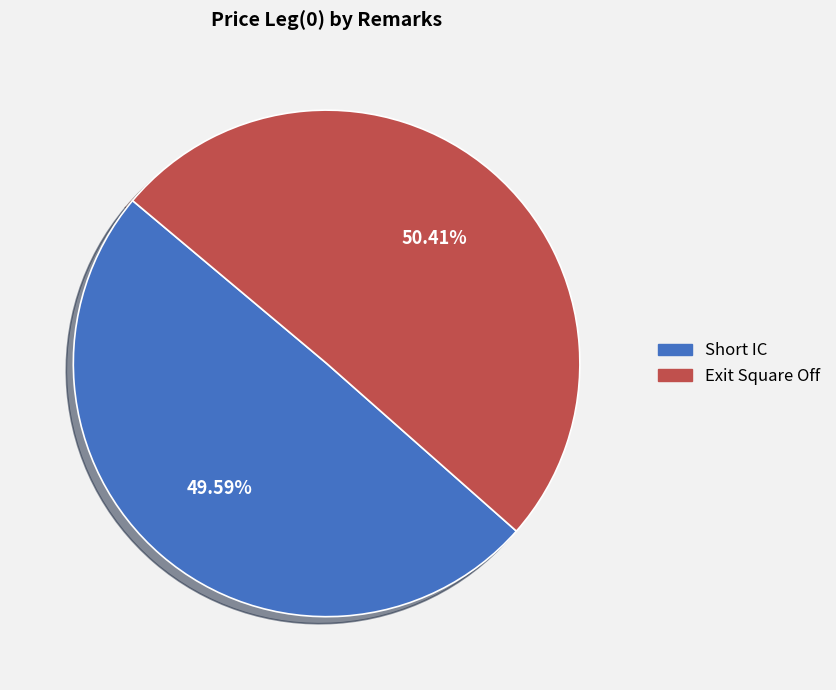

Rank the categories by value from lowest to highest.

Short IC, Exit Square Off